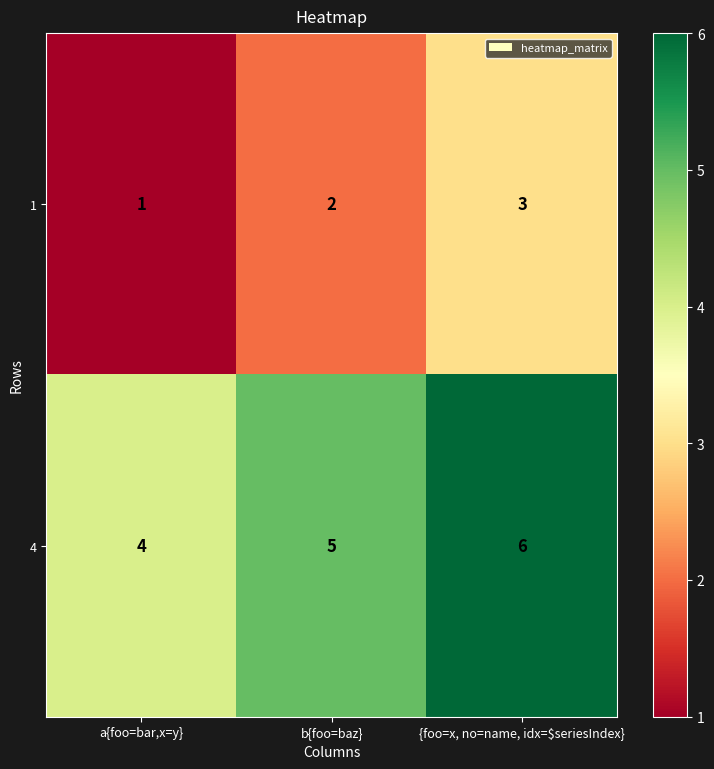

Rank the series by their average value, from lowest to highest.

1, 4